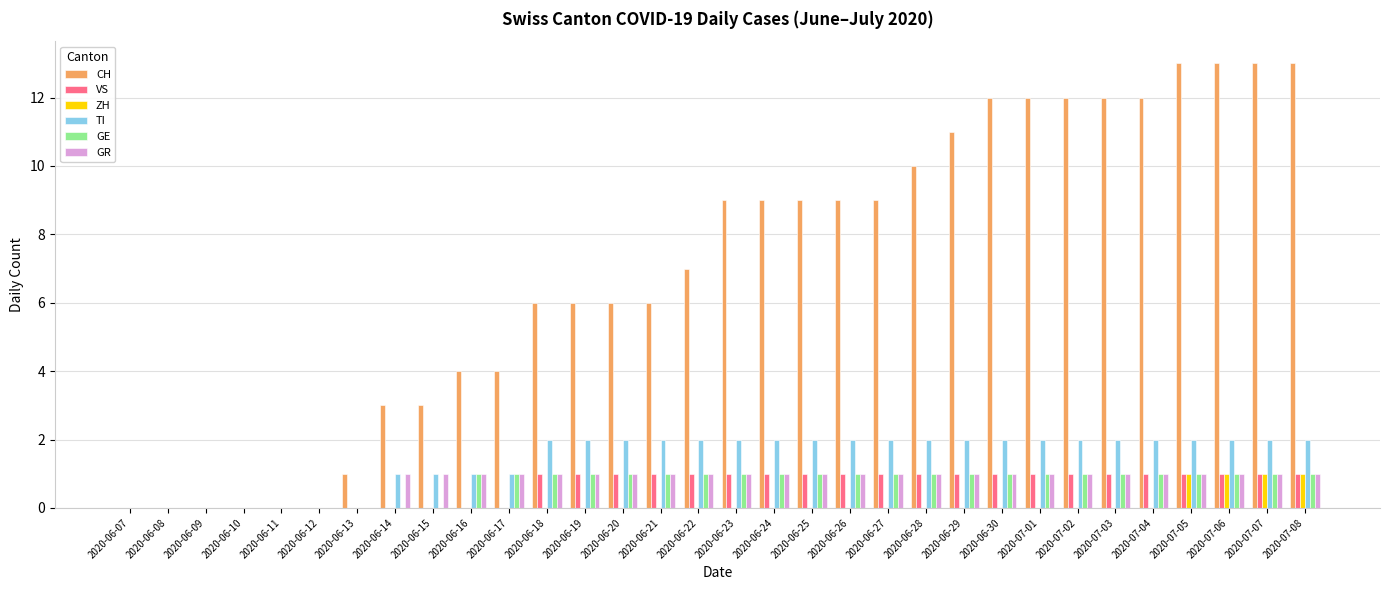

What value does the TI series have at 2020-07-06?

2